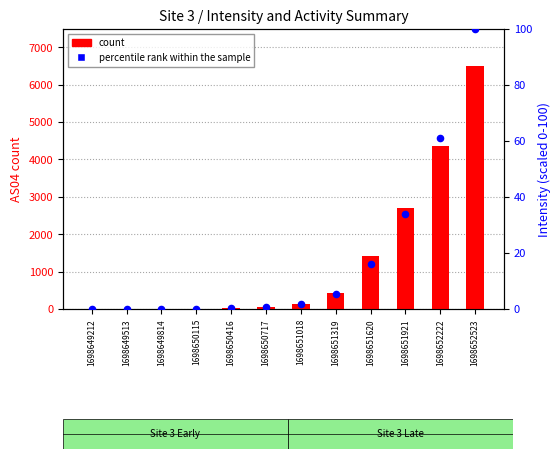

At how many categories does at least one series exceed 6066?

1